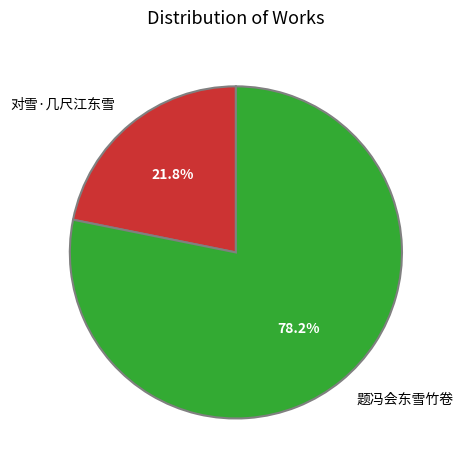

The 题冯会东雪竹卷 slice represents 70% of the pie. True or false?

False